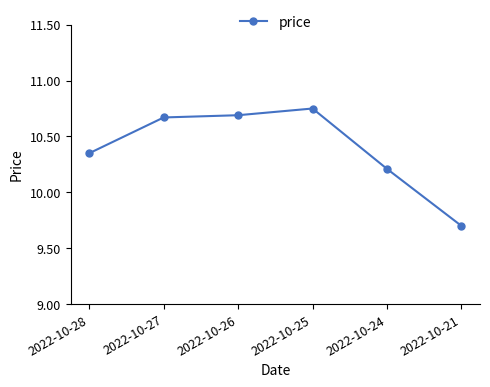

What is the minimum value shown in the chart?

9.7